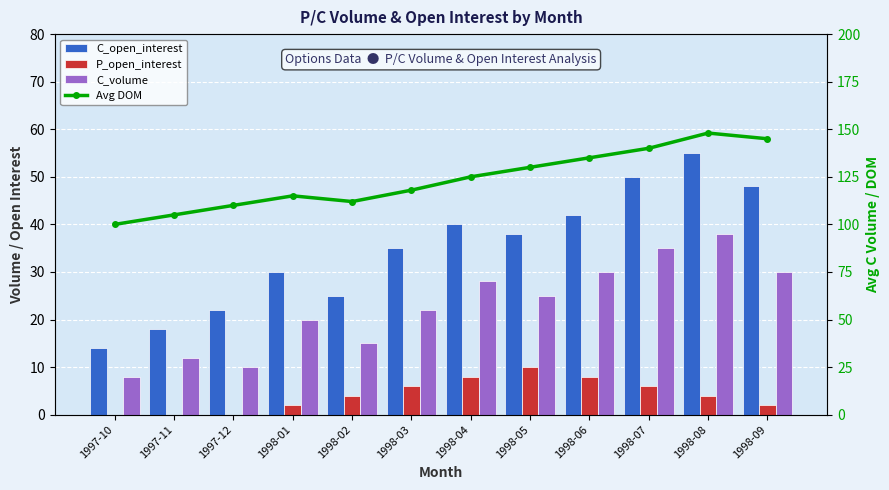

What is the approximate value of C_open_interest at 1998-03, to the nearest 5?

35